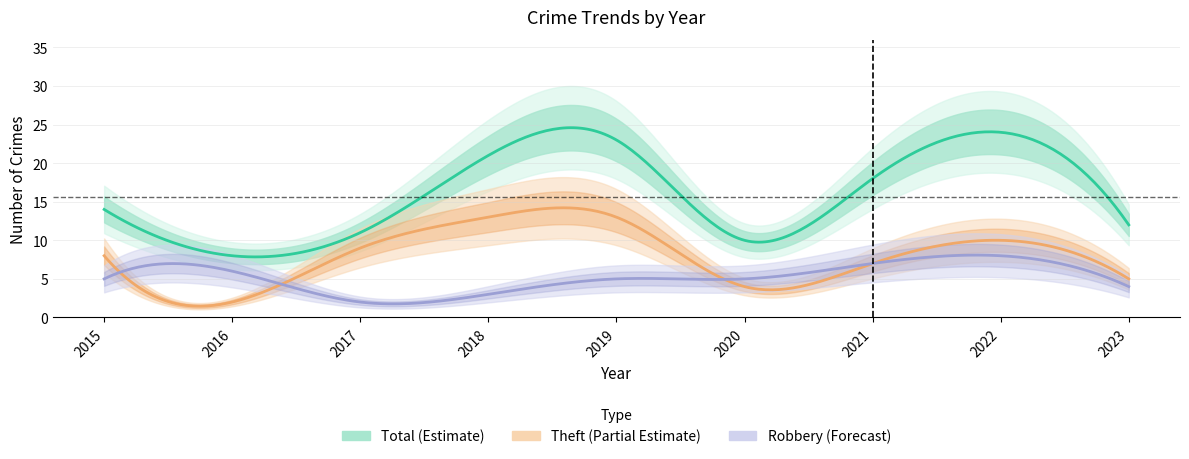

At which category is the sum across all series the highest?

2022